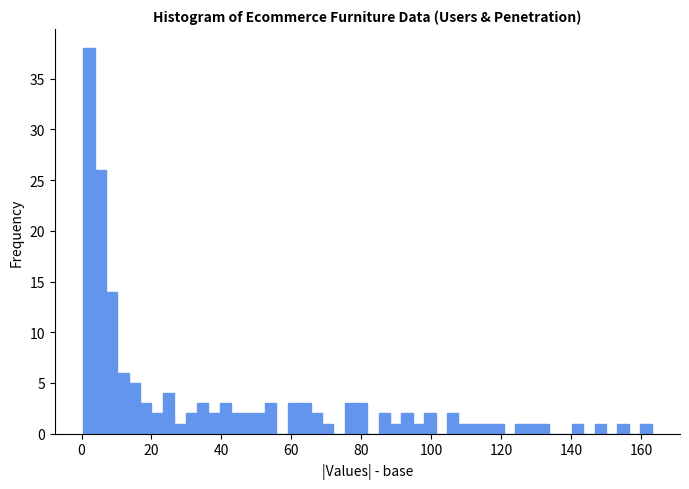

Around what value on the x-axis is the tallest bar? Give the approximate position of its centre, as read against the axis.

2